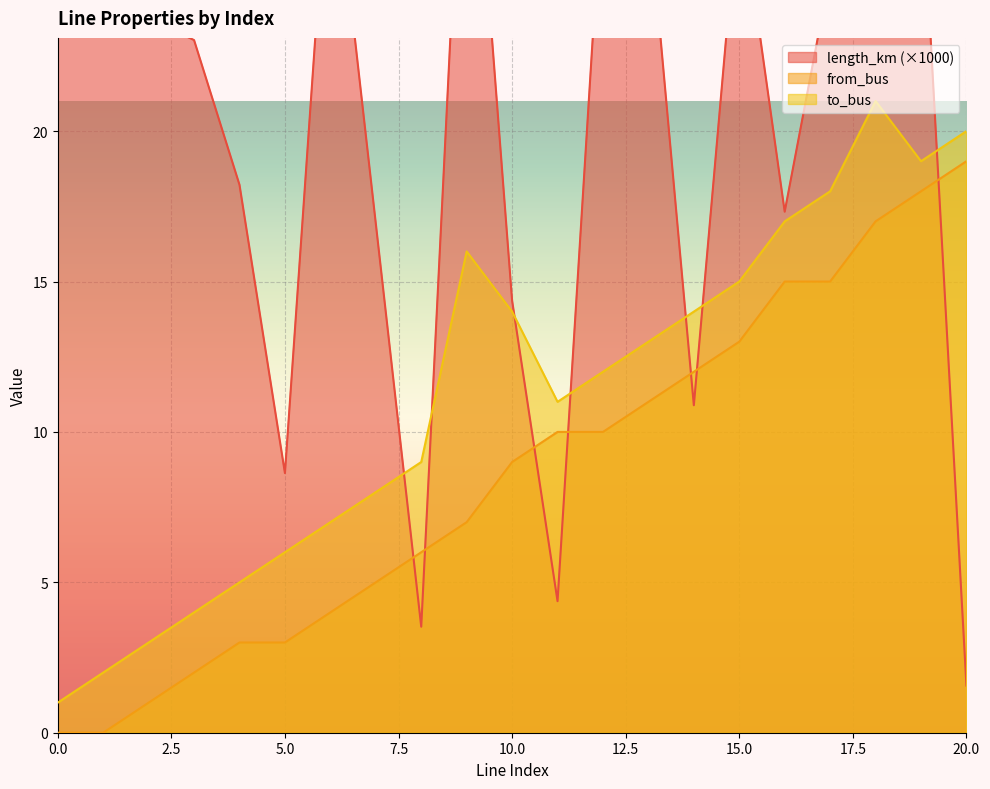

Where is to_bus nearest to the value 11?

11